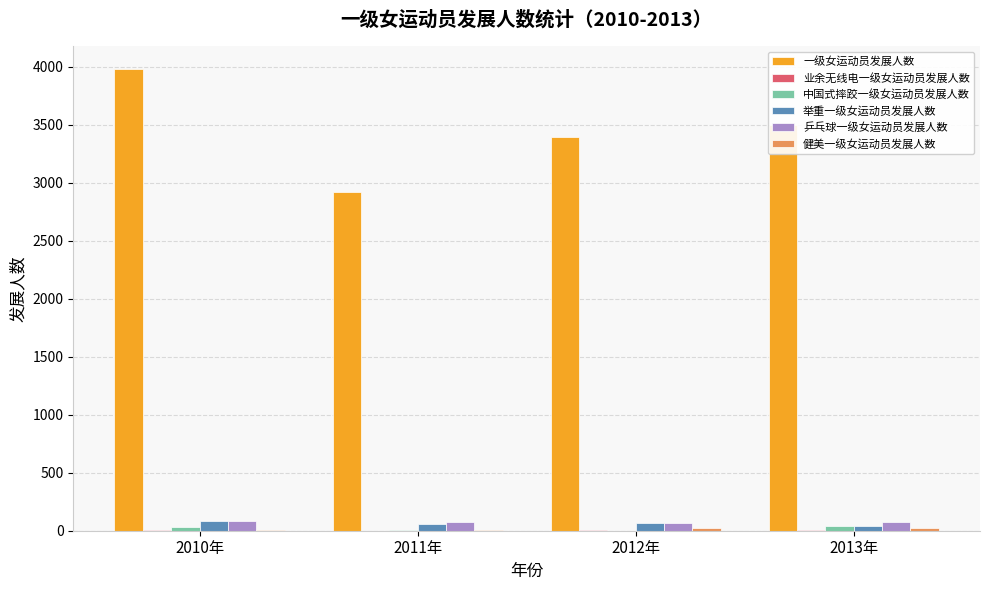

What is the total value across all series at 2012年?

3564